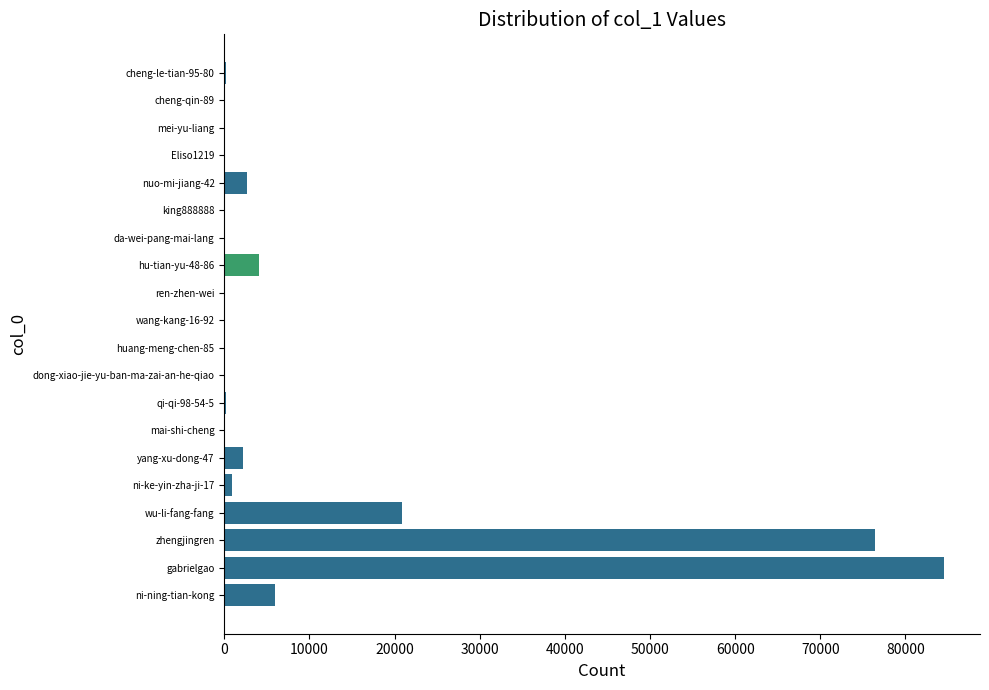

Which category has the highest value across all series?

gabrielgao